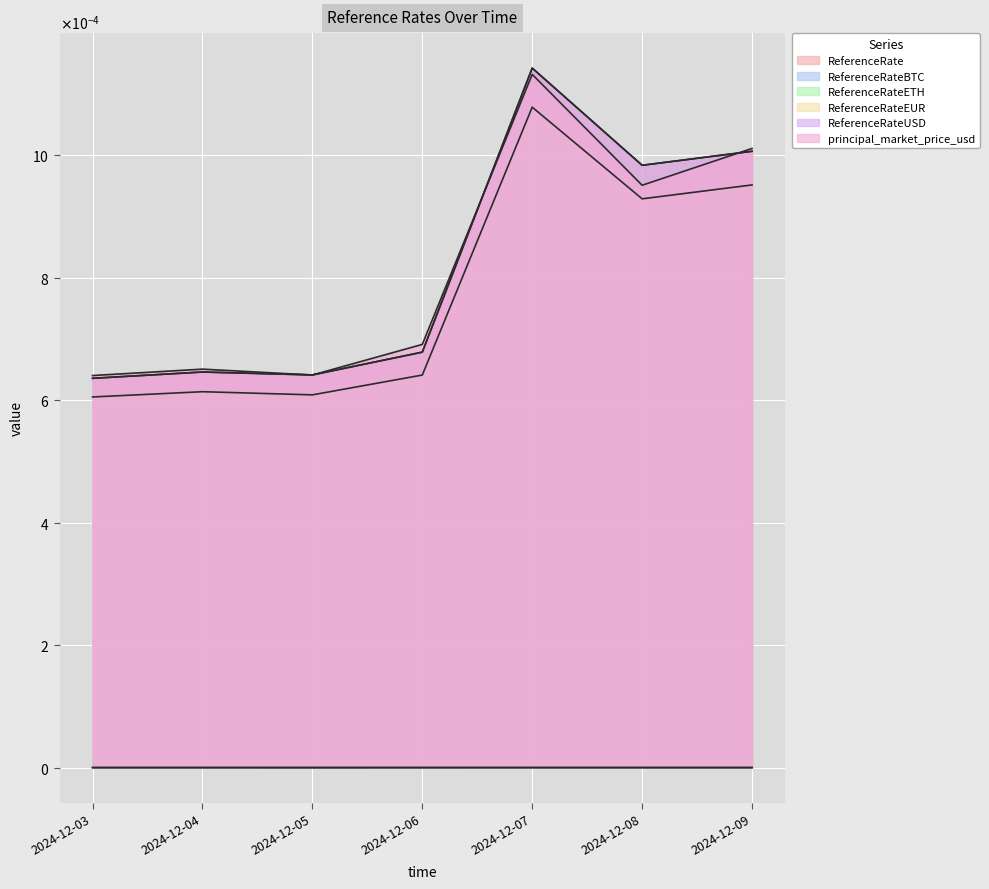

Between 2024-12-04 and 2024-12-07, which series saw the biggest shift?

ReferenceRate